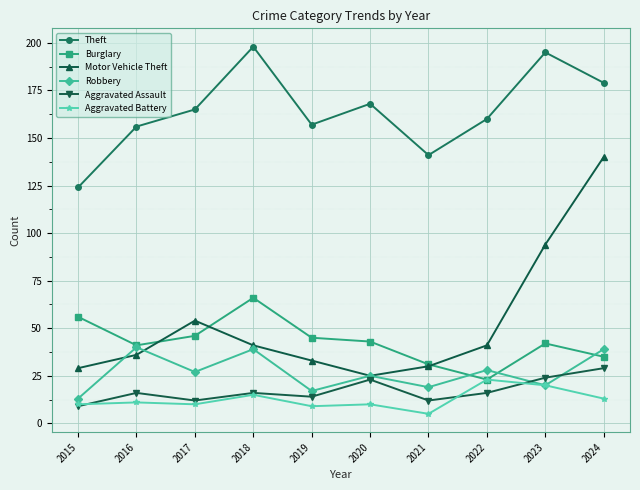

Which category has the lowest value in the Burglary series?

2022